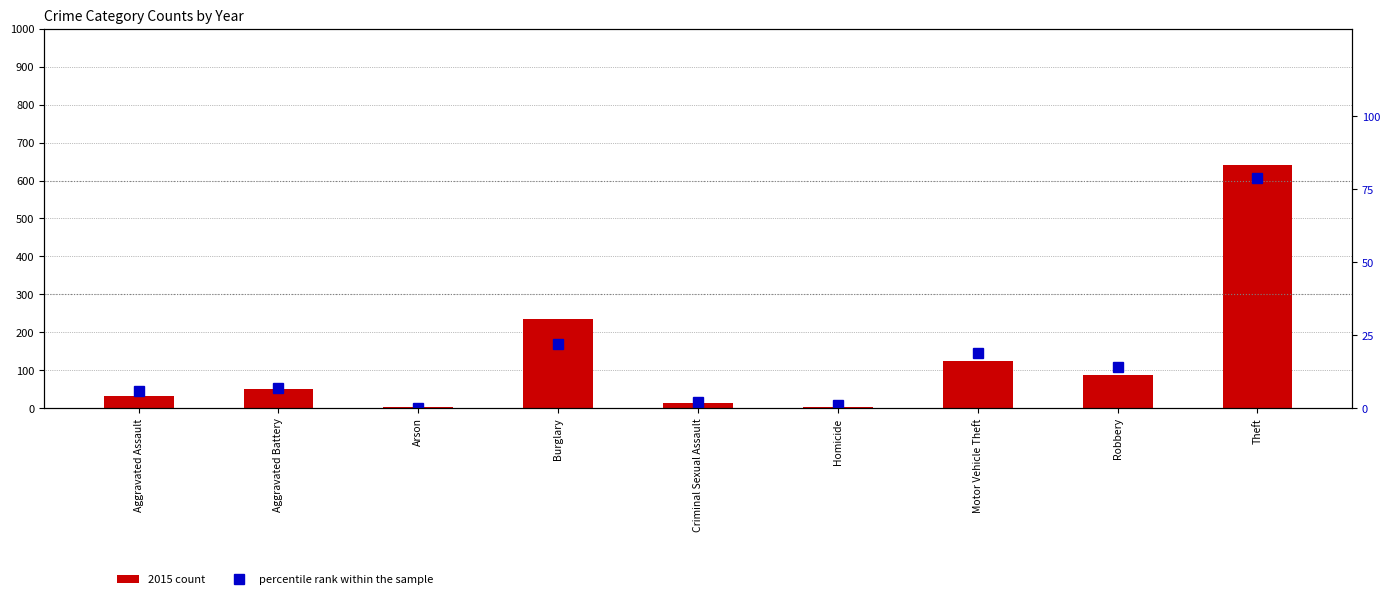

Where is 2015 count nearest to the value 322?

Burglary